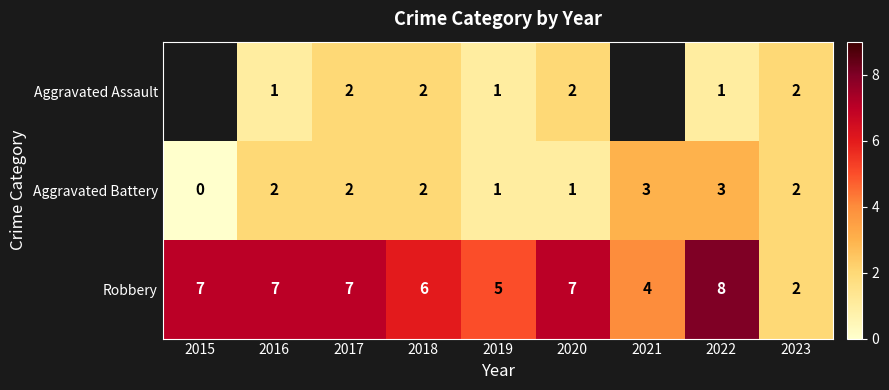

Rank the series at 2022 from highest to lowest value.

Robbery, Aggravated Battery, Aggravated Assault